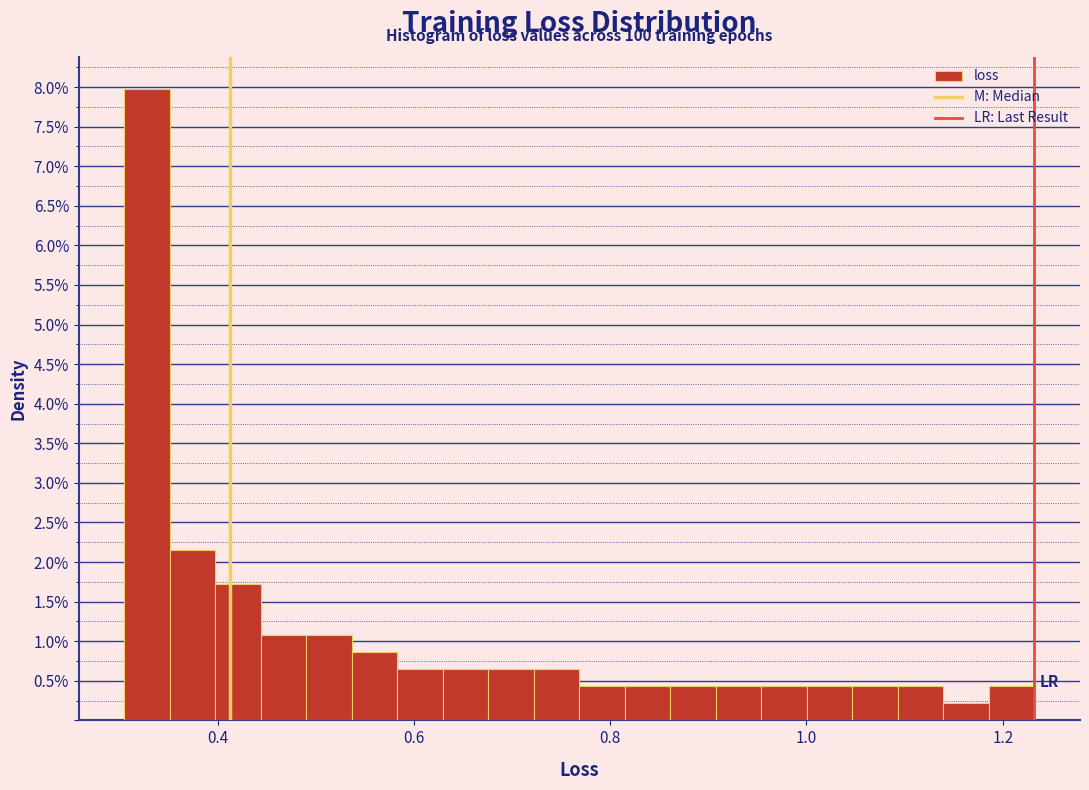

Read against the x-axis, roughly where is the centre of the tallest bar?

0.32